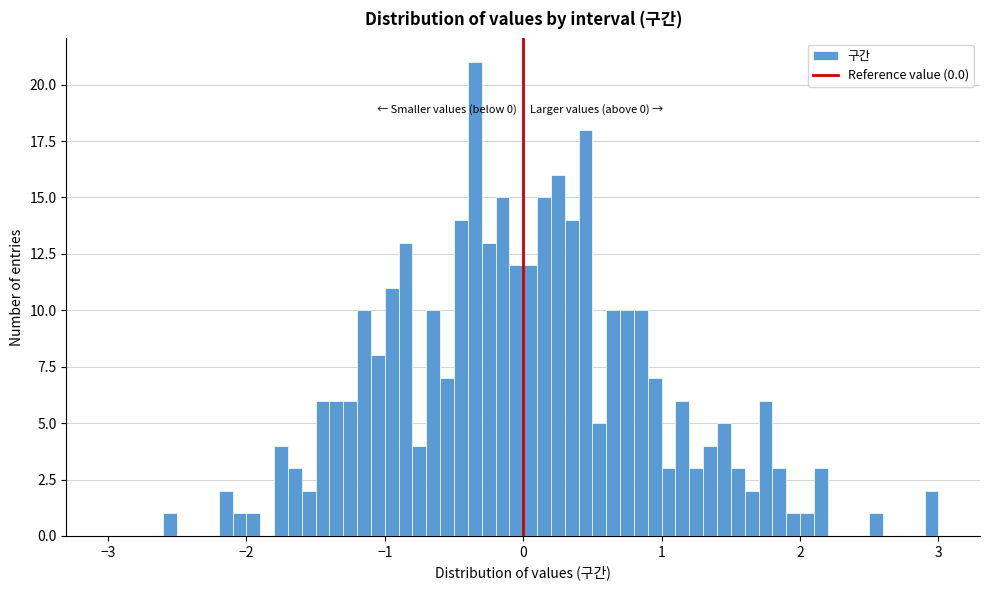

Read against the x-axis, roughly where is the centre of the tallest bar?

-0.3